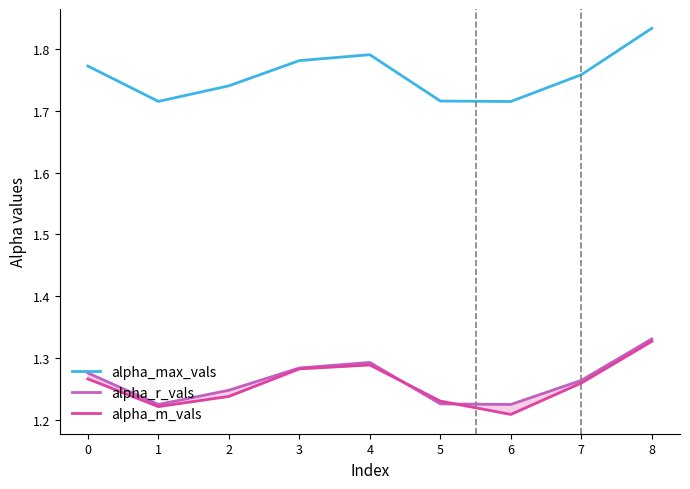

At which label does alpha_max_vals reach its peak?

8